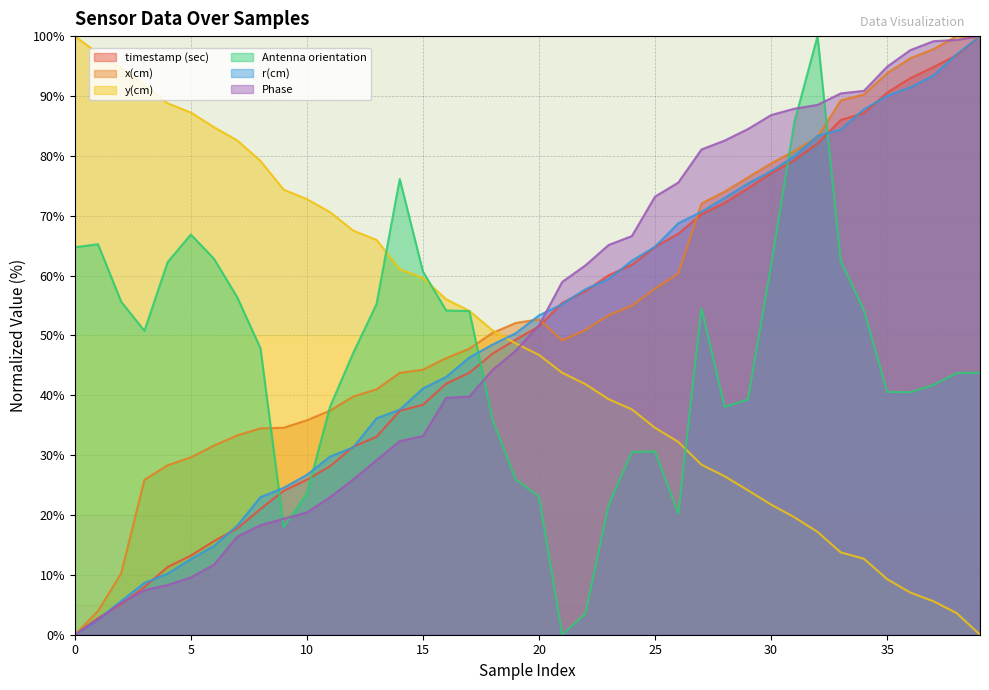

What is the maximum value for Antenna orientation?

100.0